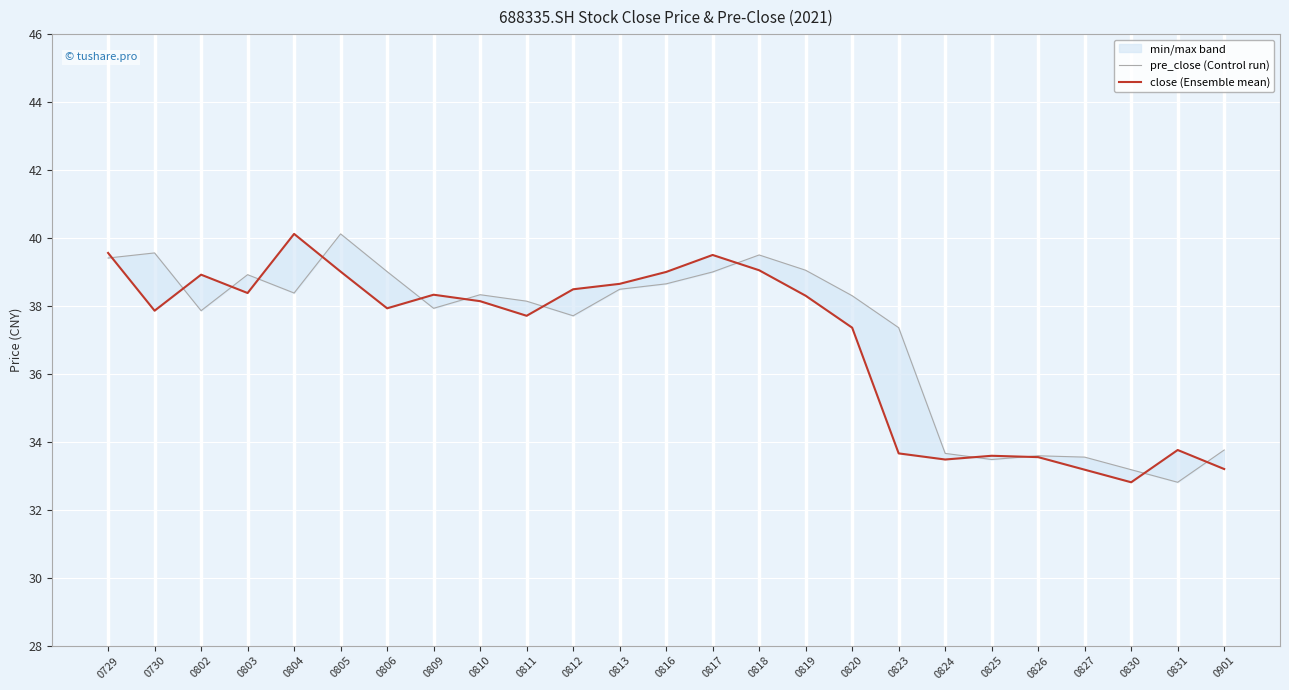

Rank the series at 0730 from highest to lowest value.

pre_close (Control run), close (Ensemble mean)